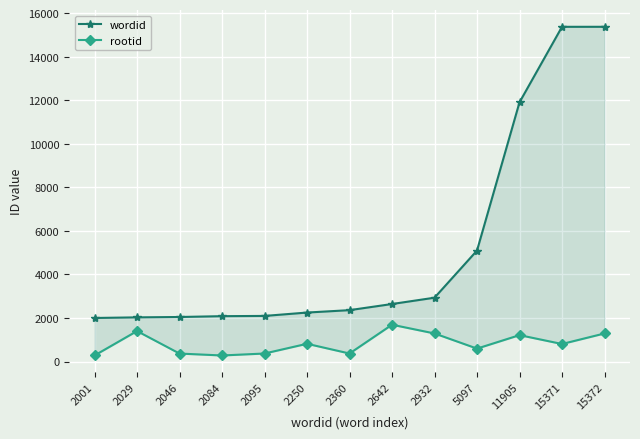

True or false: rootid and wordid cross at least once.

False